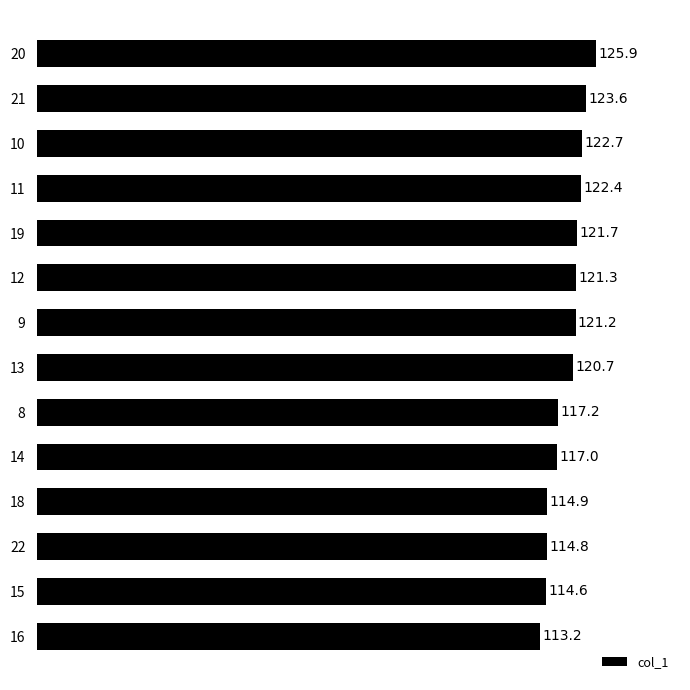

List the labels in order of value, largest first.

20, 21, 10, 11, 19, 12, 9, 13, 8, 14, 18, 22, 15, 16